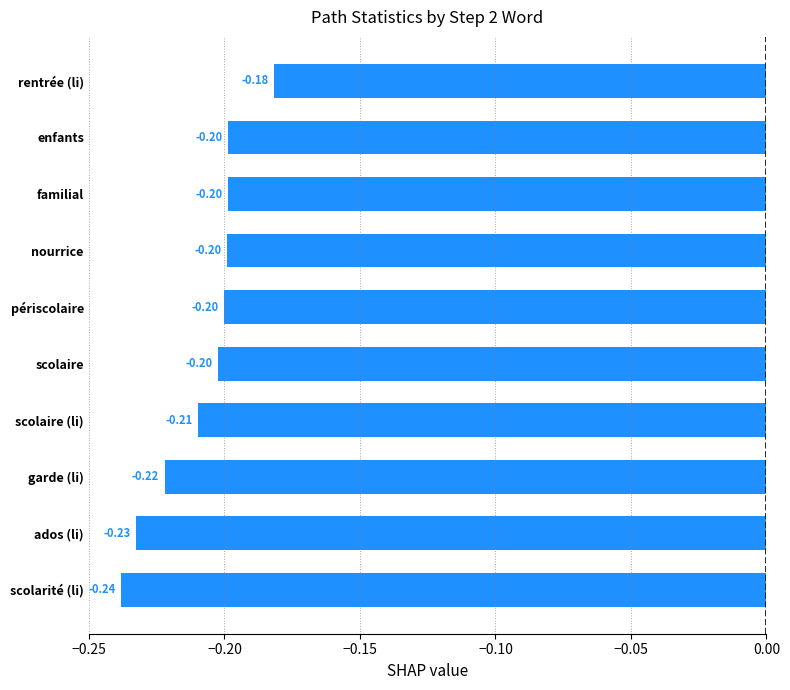

Which has a higher value, périscolaire or scolaire?

périscolaire